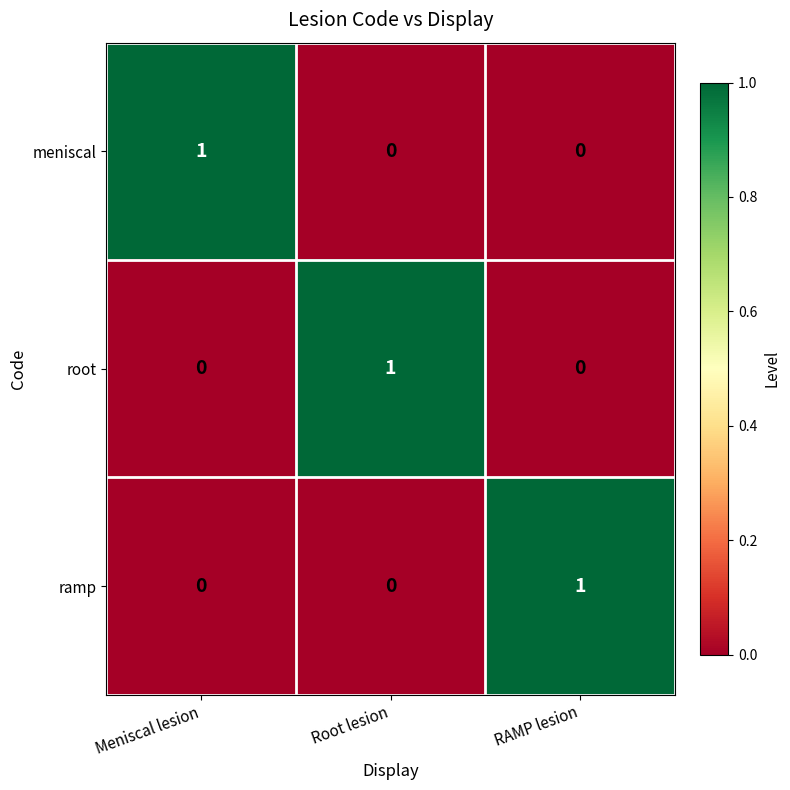

How many ramp values are between 0 and 1?

3